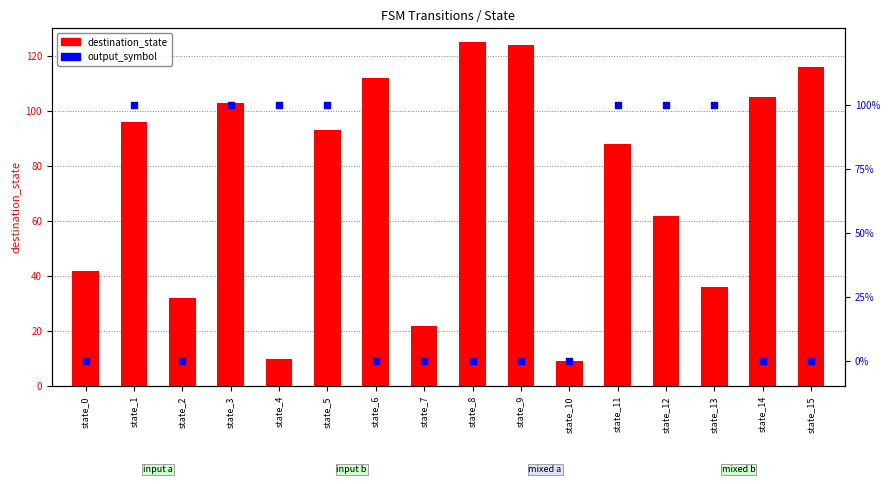

At how many categories does at least one series exceed 8?

16